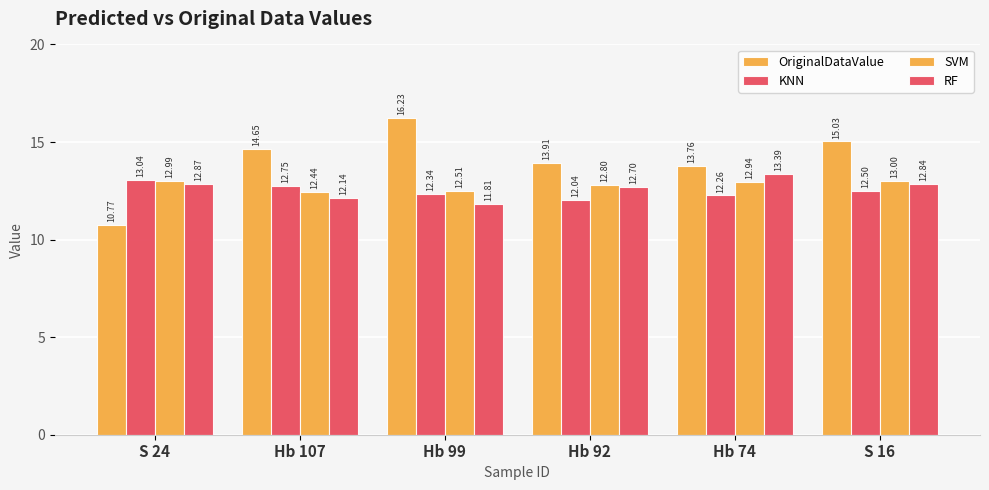

Rank the series at Hb 92 from lowest to highest value.

KNN, RF, SVM, OriginalDataValue